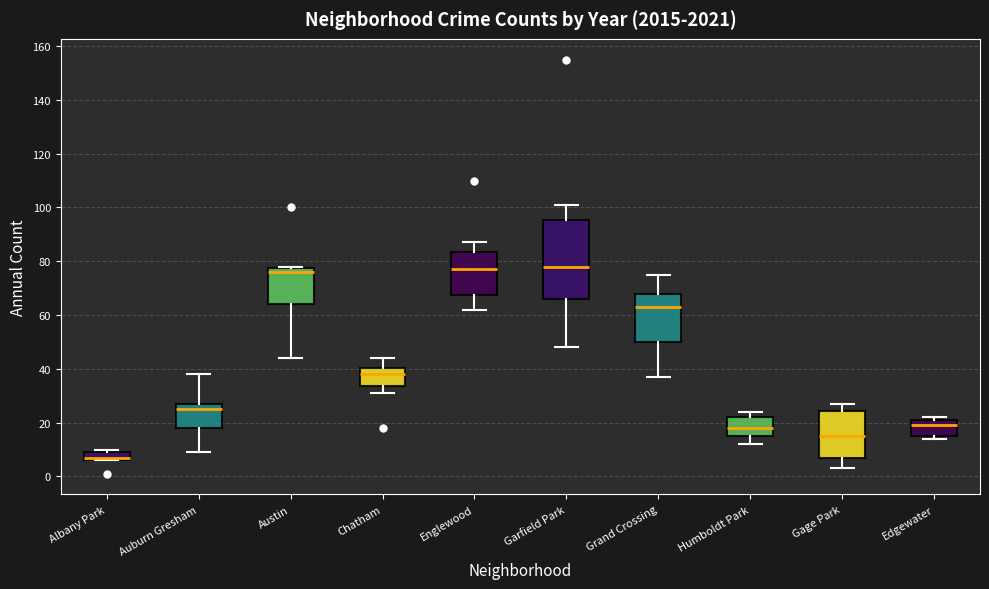

Reading left to right, read every box against the y-axis: the position of its median line, the range the box covers, and the ends of its whiskers. The values are not printed on the chart, so give them approximately, as read against the axis.

Albany Park: median 8, box 6 to 10, whiskers 6 to 10 (just above the box's upper edge)
Auburn Gresham: median 26, box 18 to 28, whiskers 10 to 38
Austin: median 76, box 64 to 78, whiskers 44 to 78
Chatham: median 38, box 34 to 40, whiskers 32 to 44
Englewood: median 78, box 68 to 84, whiskers 62 to 88
Garfield Park: median 78, box 66 to 96, whiskers 48 to 102
Grand Crossing: median 64, box 50 to 68, whiskers 38 to 76
Humboldt Park: median 18, box 16 to 22, whiskers 12 to 24
Gage Park: median 16, box 8 to 24, whiskers 4 to 28
Edgewater: median 20, box 16 to 22, whiskers 14 to 22 (just above the box's upper edge)